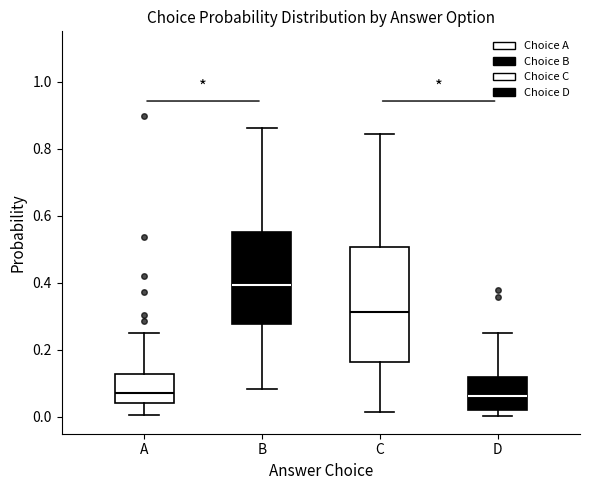

Reading left to right, transcribe this box plot: for each box, give where its median line is, the range the box spans, and where its two whiskers end, as read against the y-axis. The values are not printed on the chart, so give them approximately, as read against the axis.

A: median 0.08, box 0.04 to 0.12, whiskers 0.00 to 0.26
B: median 0.40, box 0.28 to 0.56, whiskers 0.08 to 0.86
C: median 0.32, box 0.16 to 0.50, whiskers 0.02 to 0.84
D: median 0.06, box 0.02 to 0.12, whiskers 0.00 to 0.26